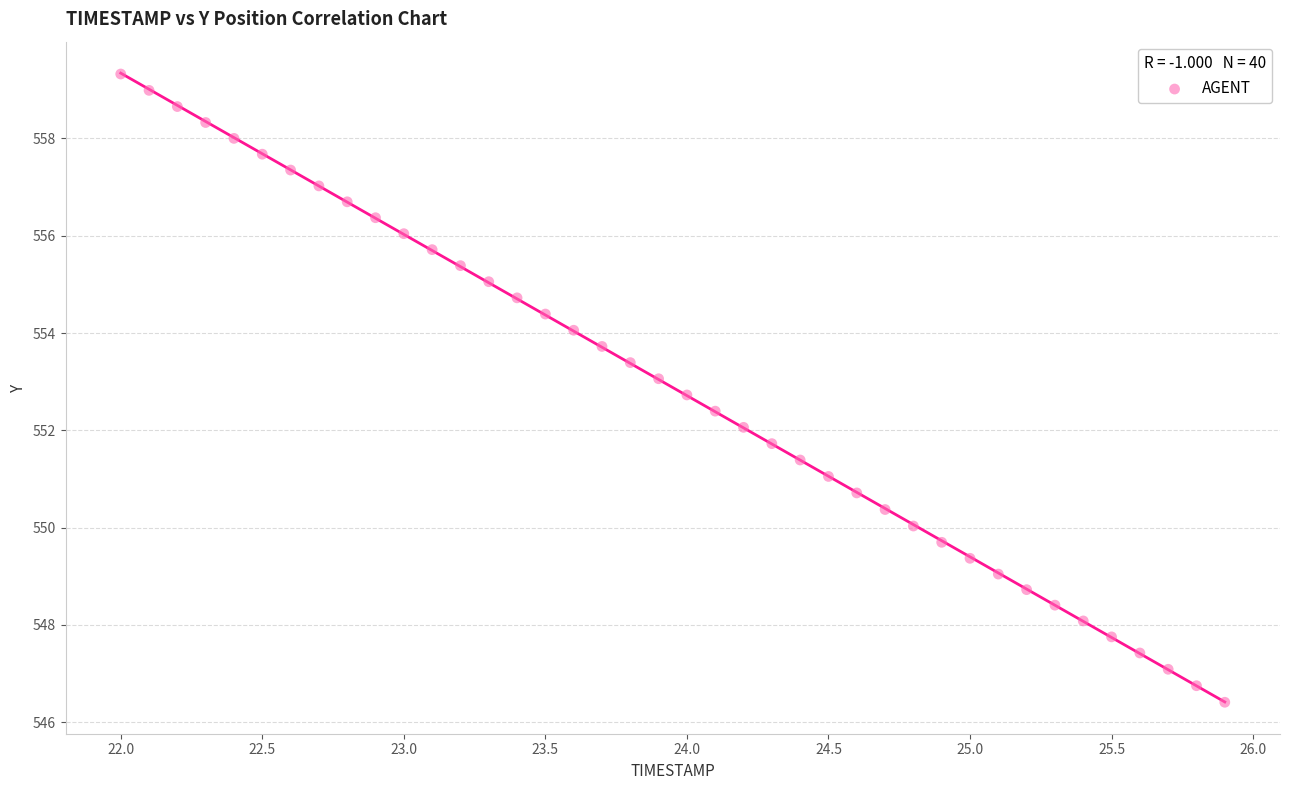

What is the range of X values (max minus min)?

3.9